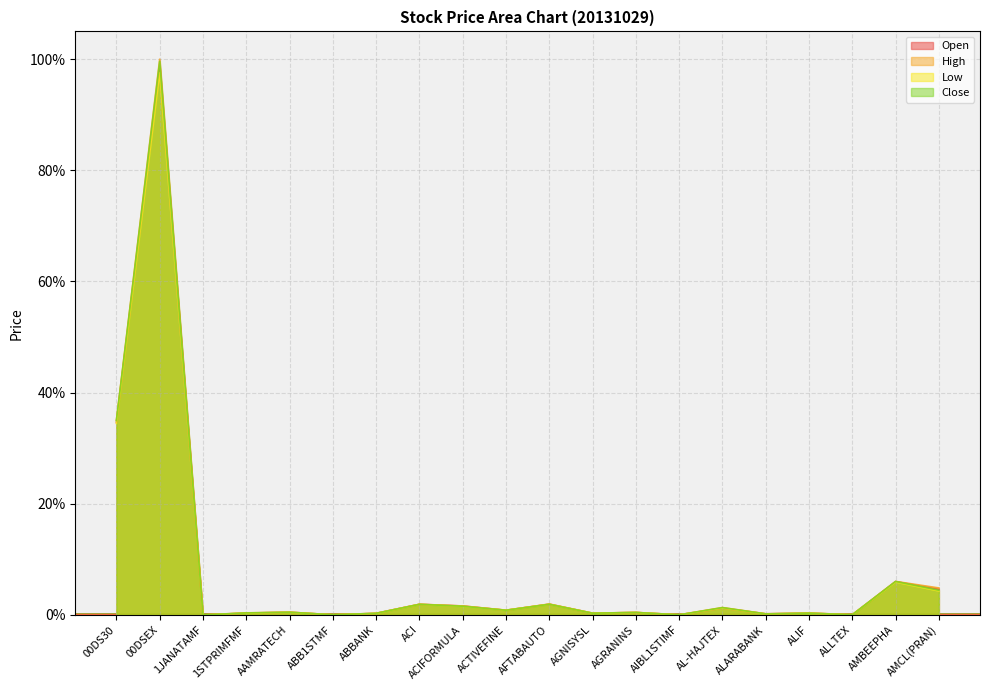

Count the number of data series in this chart.

4